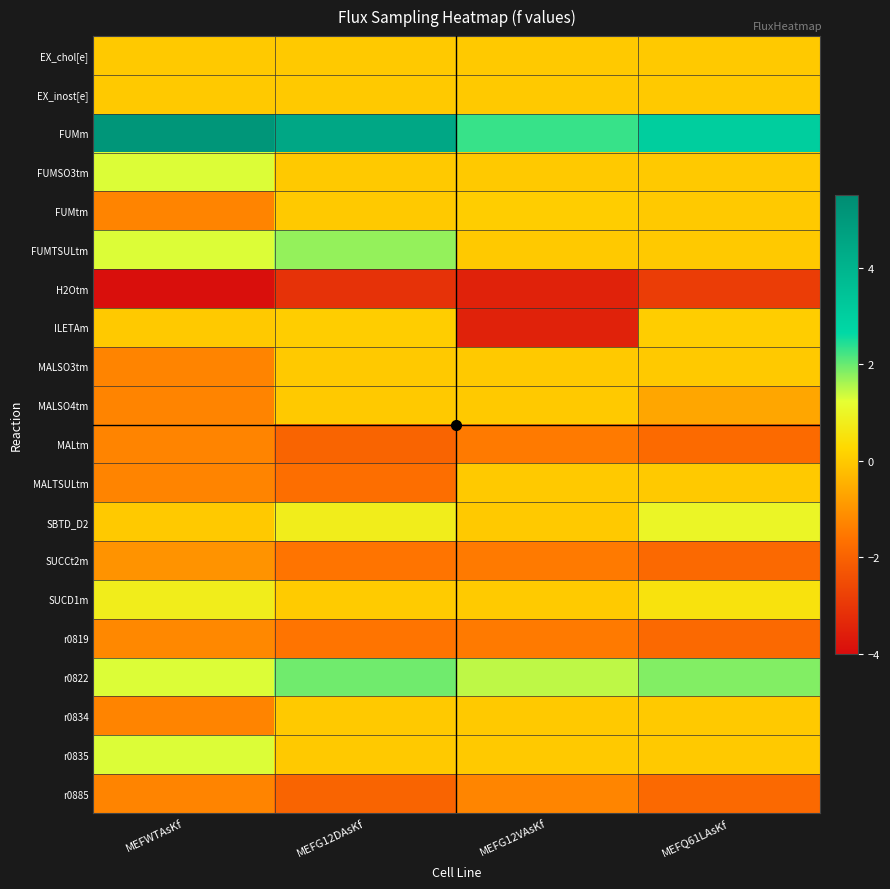

Rank the series by their maximum value, from highest to lowest.

FUMm, r0822, FUMTSULtm, FUMSO3tm, r0835, SBTD_D2, SUCD1m, ILETAm, FUMtm, MALSO3tm, MALSO4tm, MALTSULtm, r0834, EX_chol[e], EX_inost[e], SUCCt2m, r0819, r0885, MALtm, H2Otm